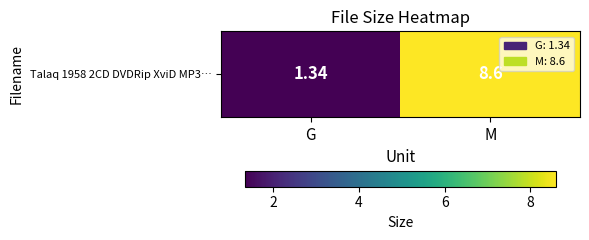

Rank the categories by value from highest to lowest.

M, G